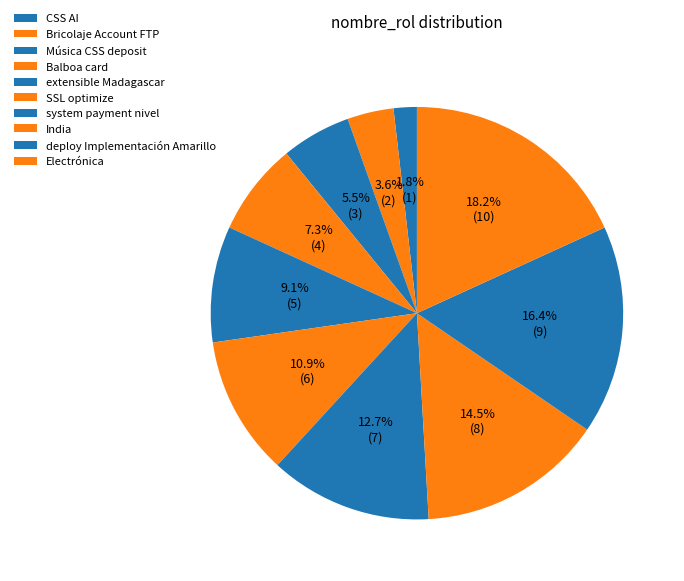

To the nearest percent, what percentage of the pie is system payment nivel?

13%